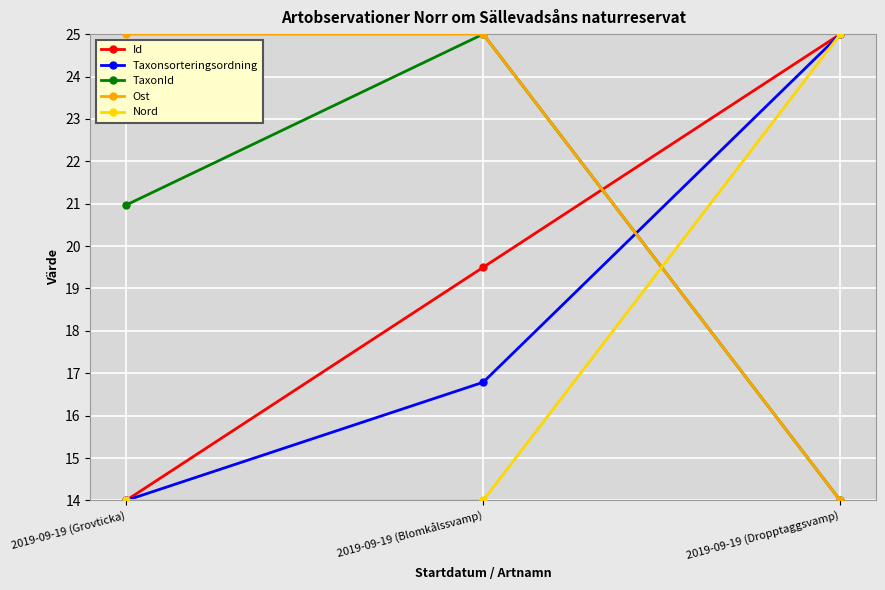

Read the Id value at 2019-09-19 (Grovticka).

14.0